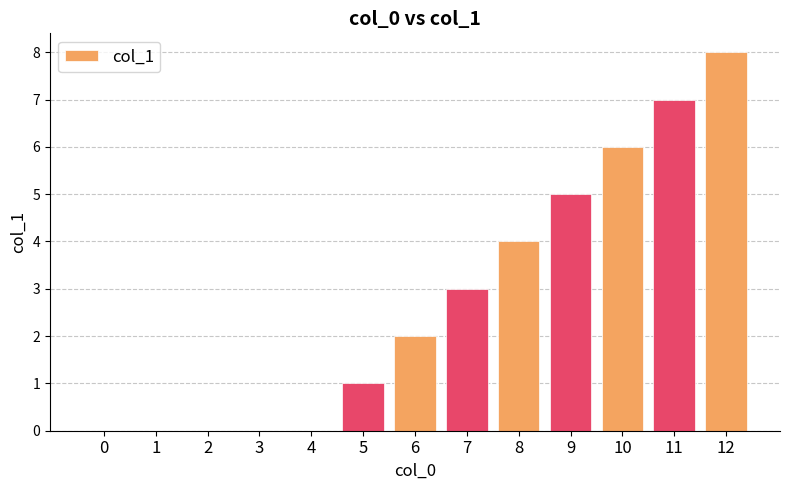

What is the greatest value displayed?

8